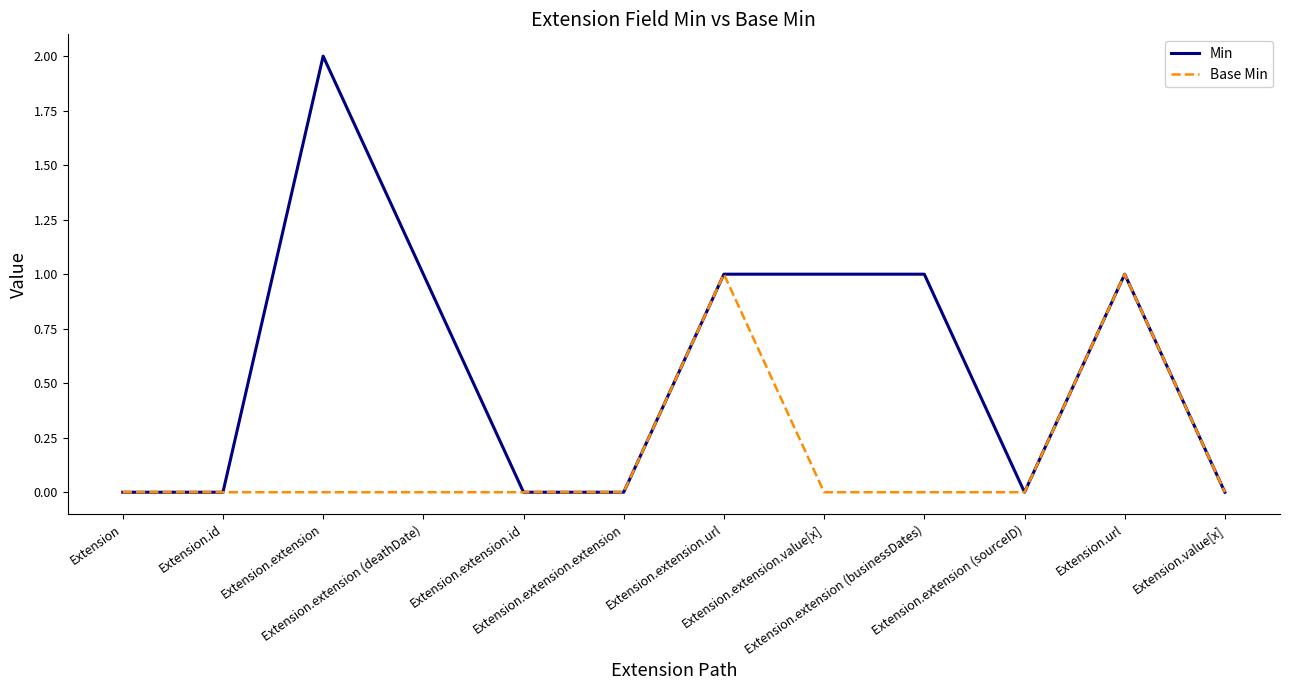

Which category has the highest value in the Min series?

Extension.extension